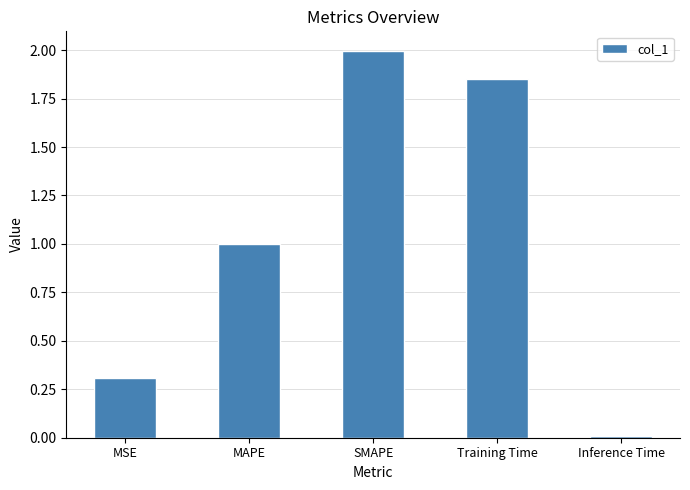

At which category does the chart reach its minimum across all series?

Inference Time